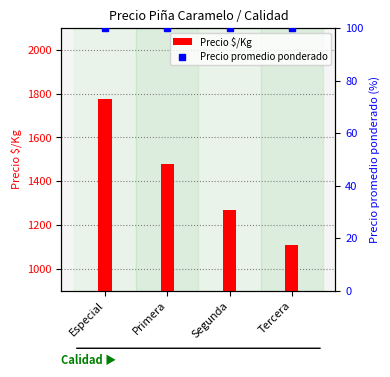

List the series in order of their peak value, lowest first.

Precio promedio ponderado, Precio $/Kg